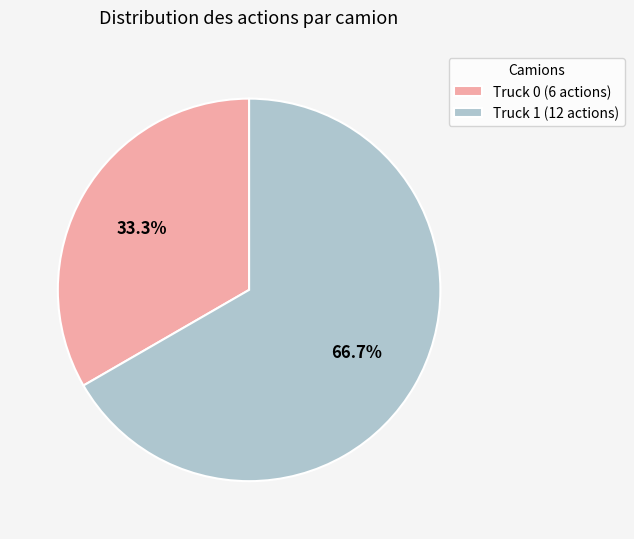

Count the number of slices in the pie.

2